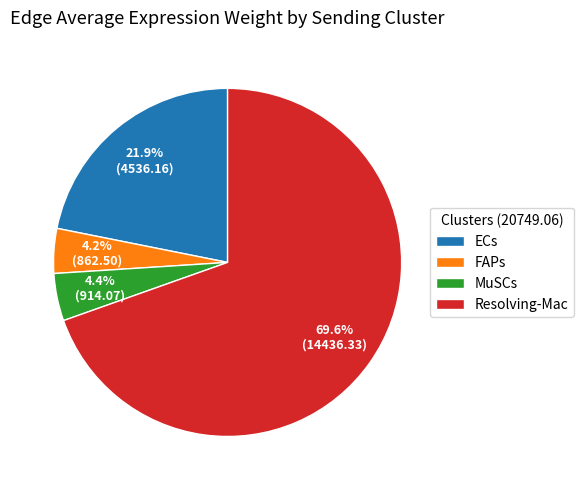

Count the number of slices in the pie.

4